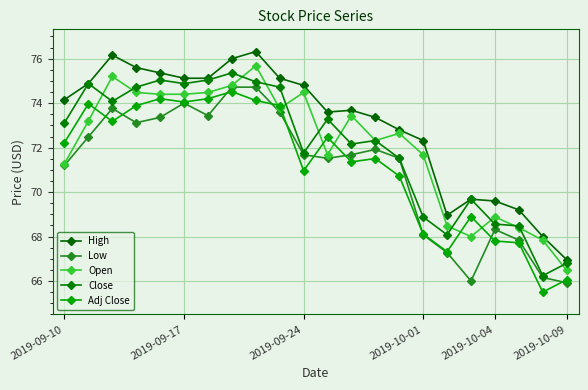

What is the value of the Low point at the 17th from the left?

67.3